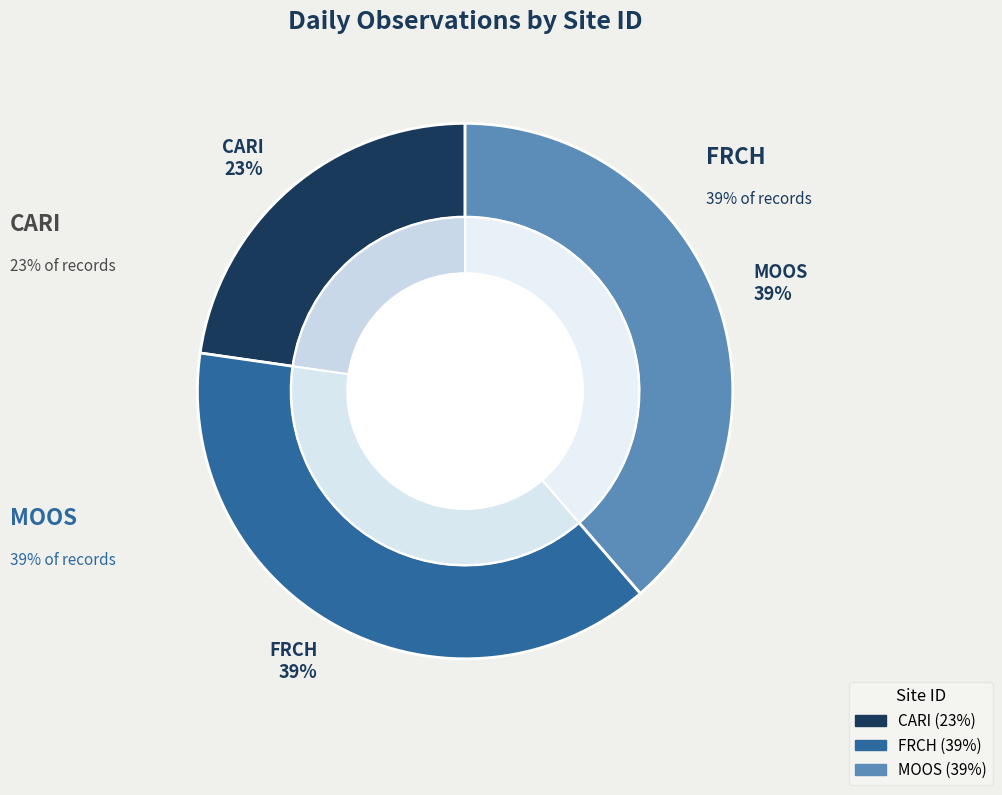

To the nearest percent, what is the average slice percentage?

33%